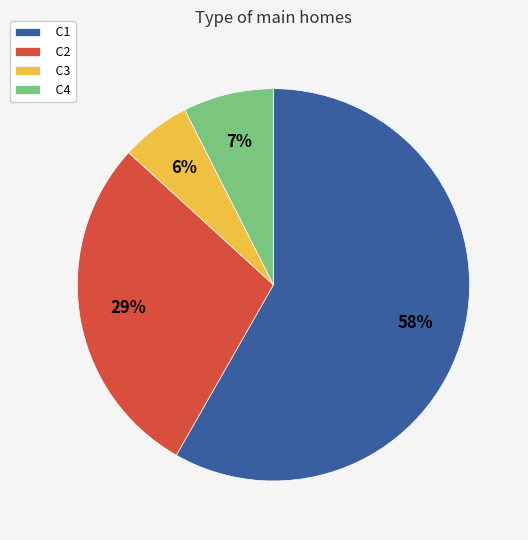

Is it true that C3 is 18% of the pie?

False